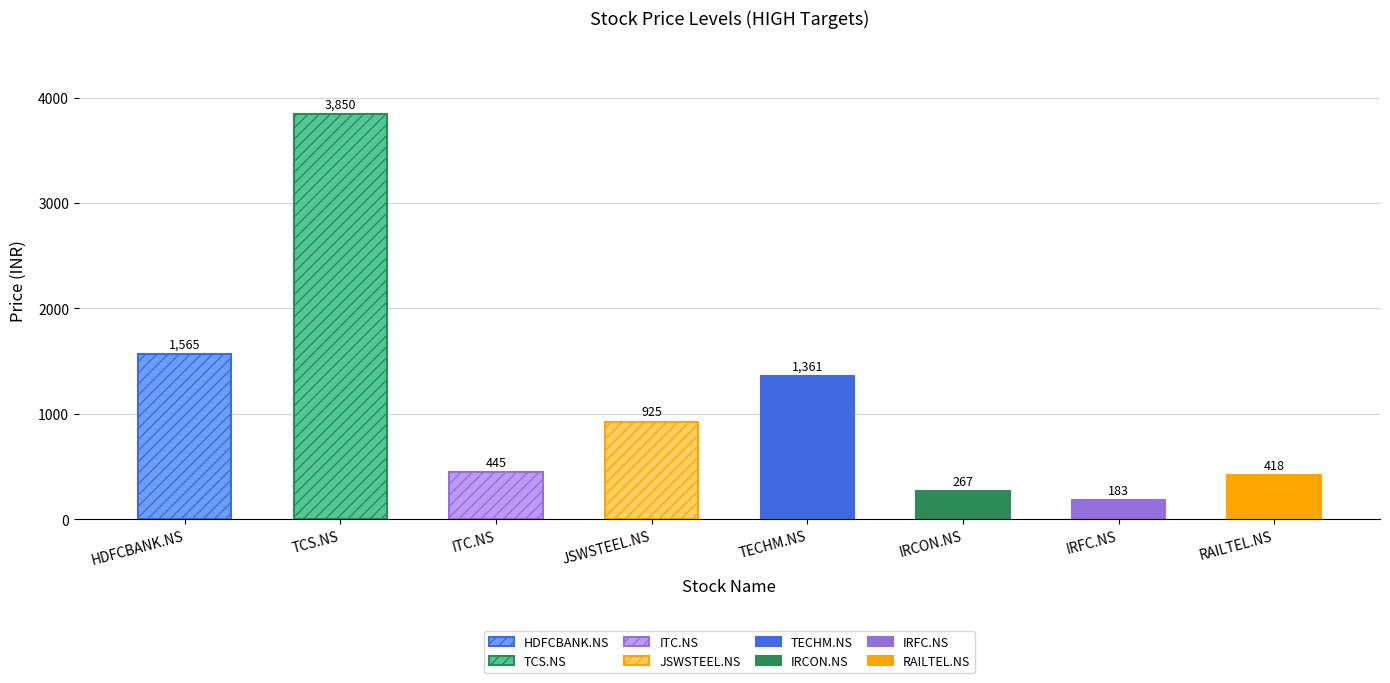

Count the number of values greater than 925.

3